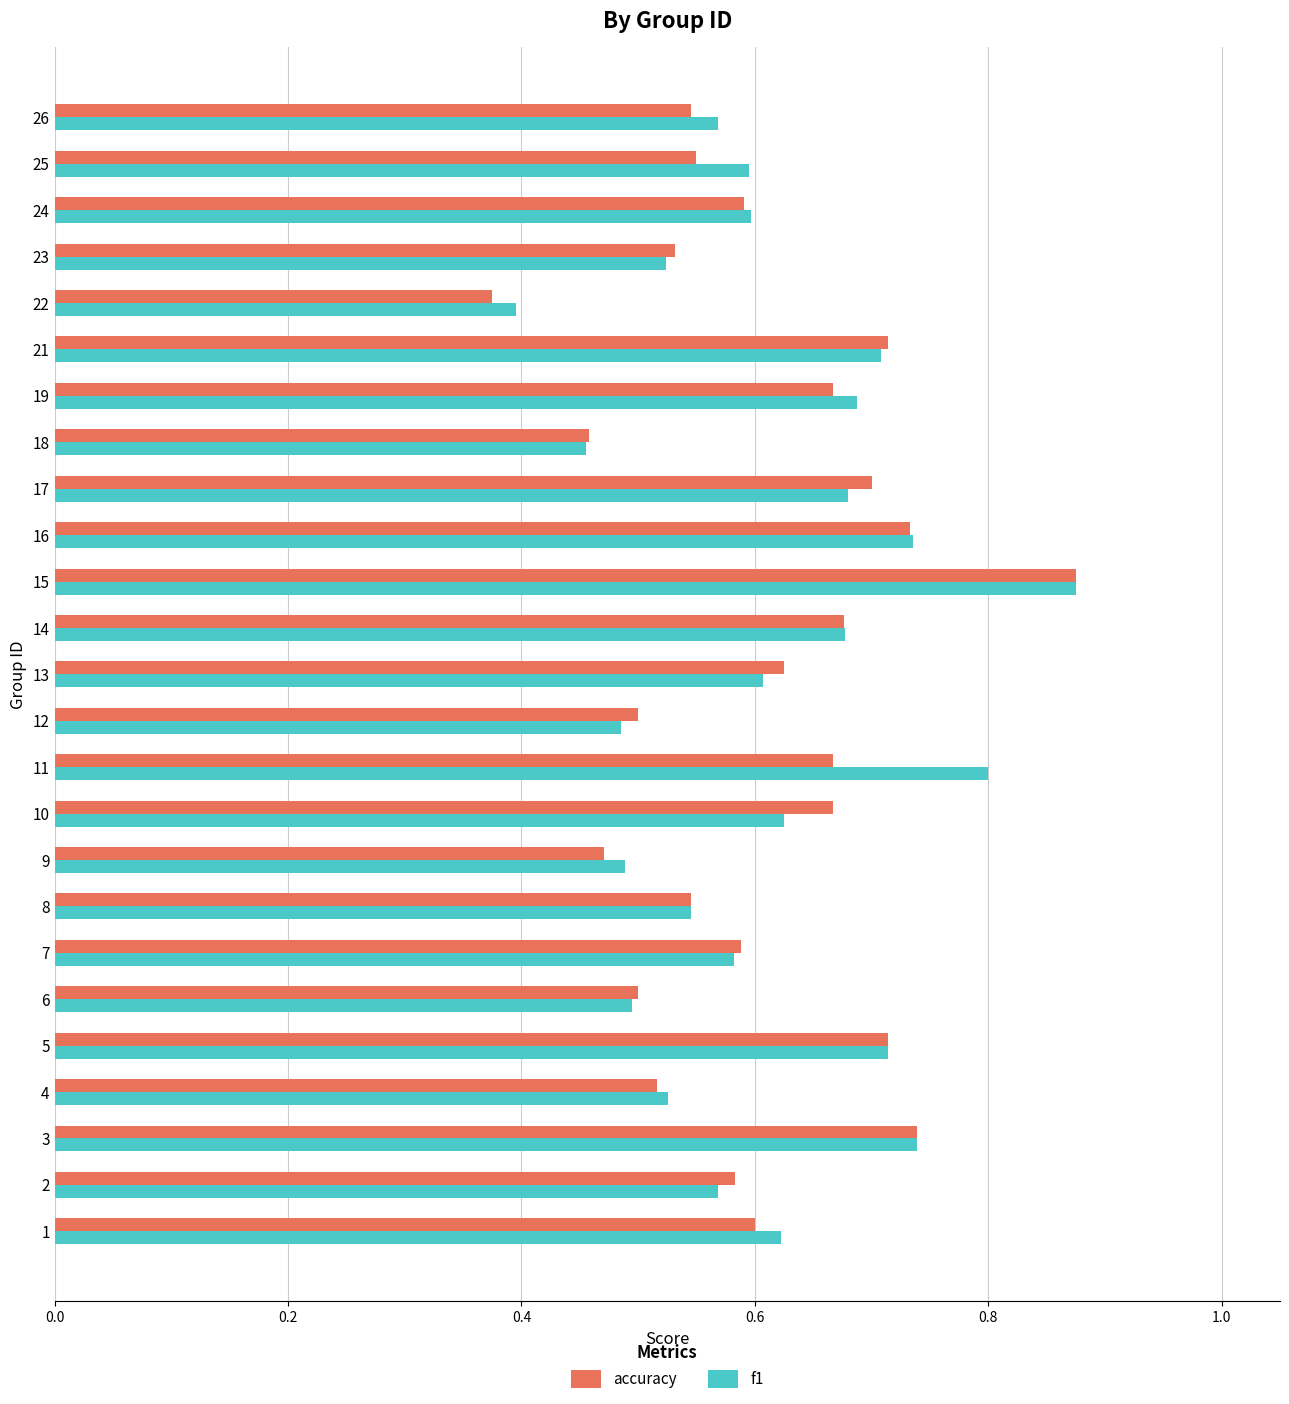

What is the sum of all accuracy values?

15.1